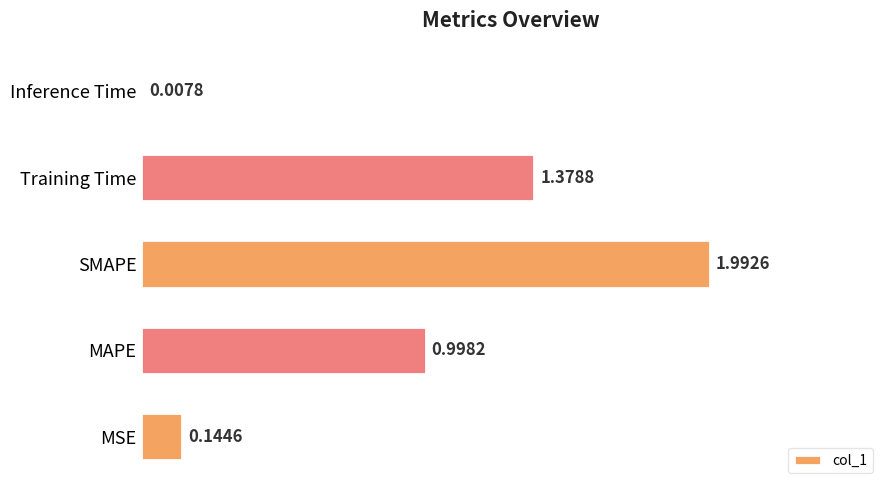

List the labels in order of value, largest first.

SMAPE, Training Time, MAPE, MSE, Inference Time